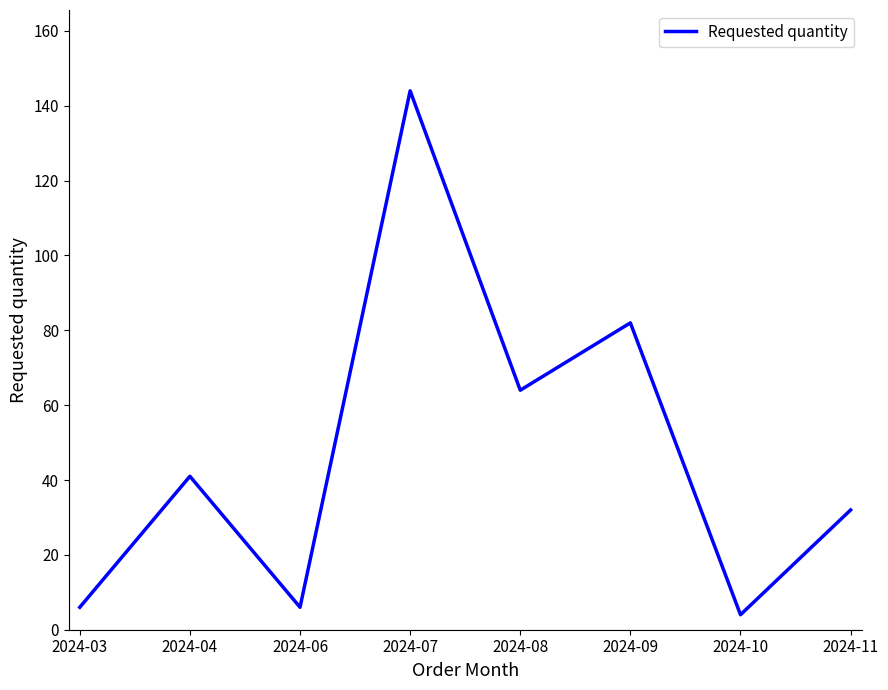

True or false: the data shows 41 at 2024-04.

True